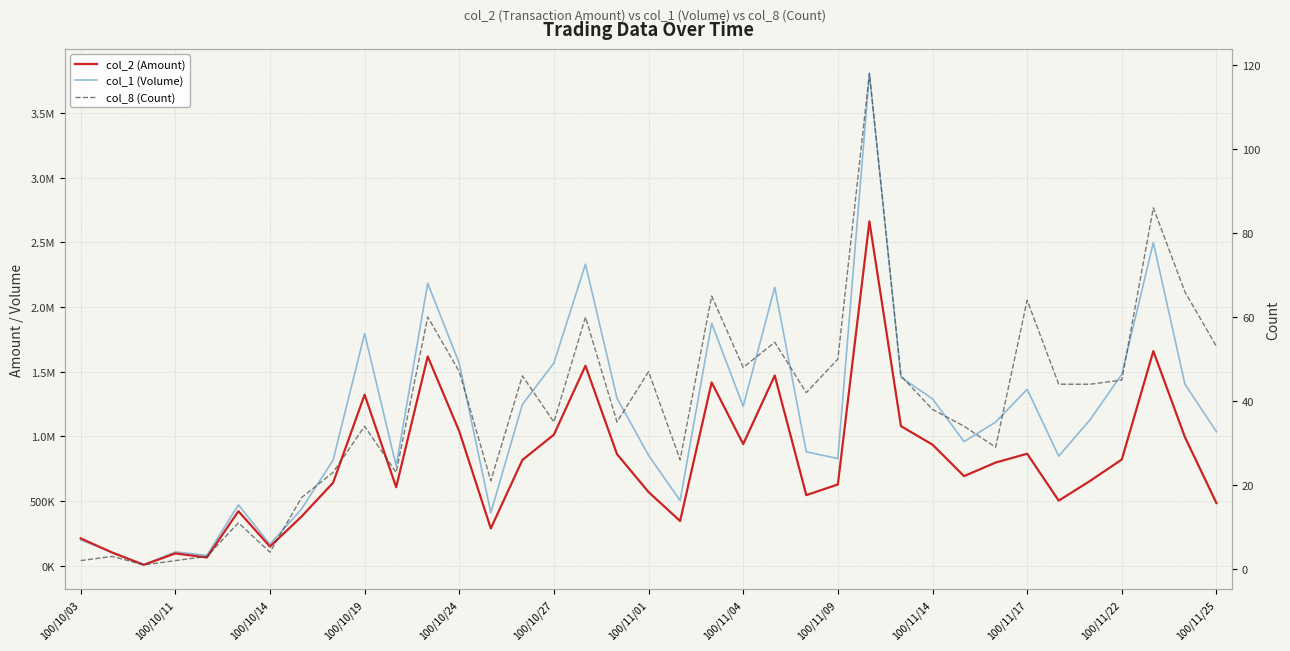

Does the chart have visible grid lines?

Yes